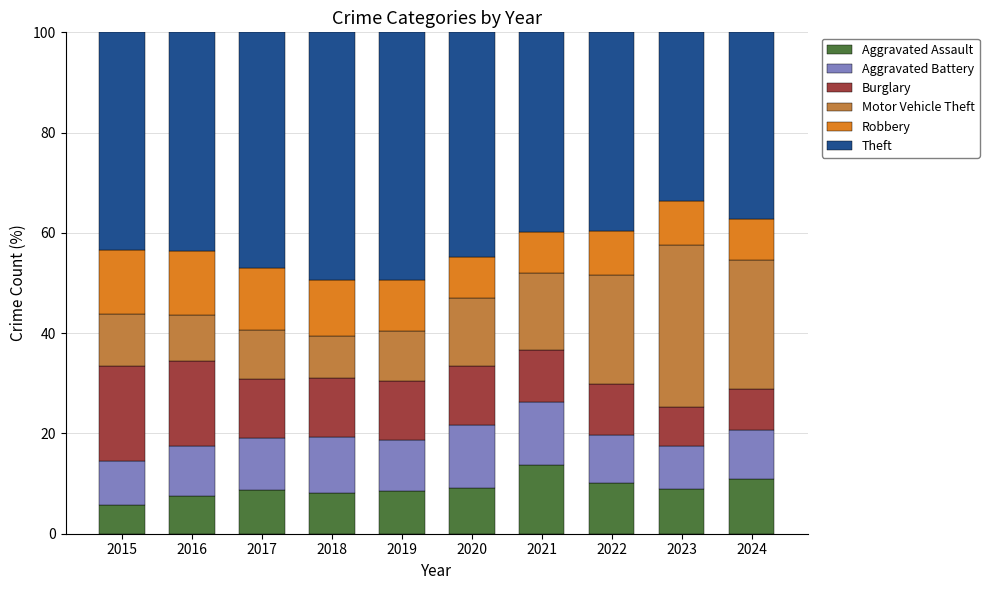

What is the highest value of the Aggravated Assault series?

13.7